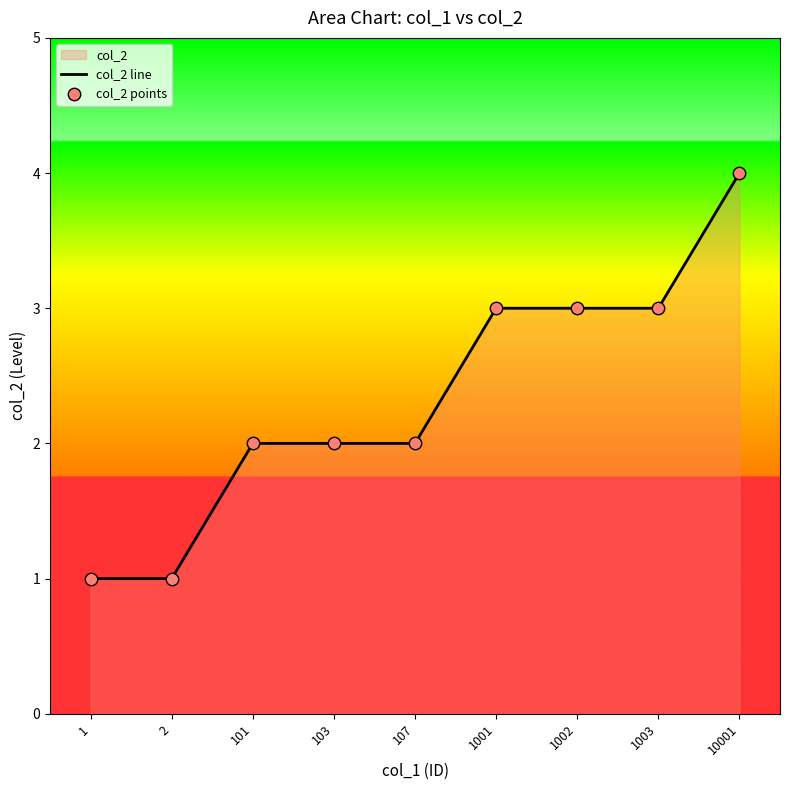

Which series reaches the minimum Y coordinate?

col_2 line